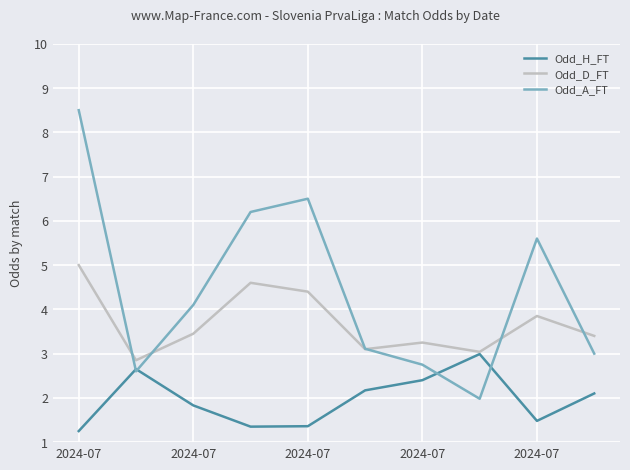

What is the lowest value of the Odd_A_FT series?

2.0